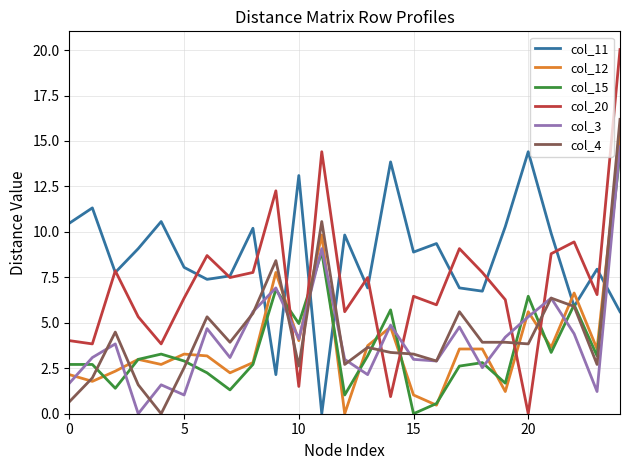

Which series ends up on top after the final intersection of col_12 and col_20?

col_20